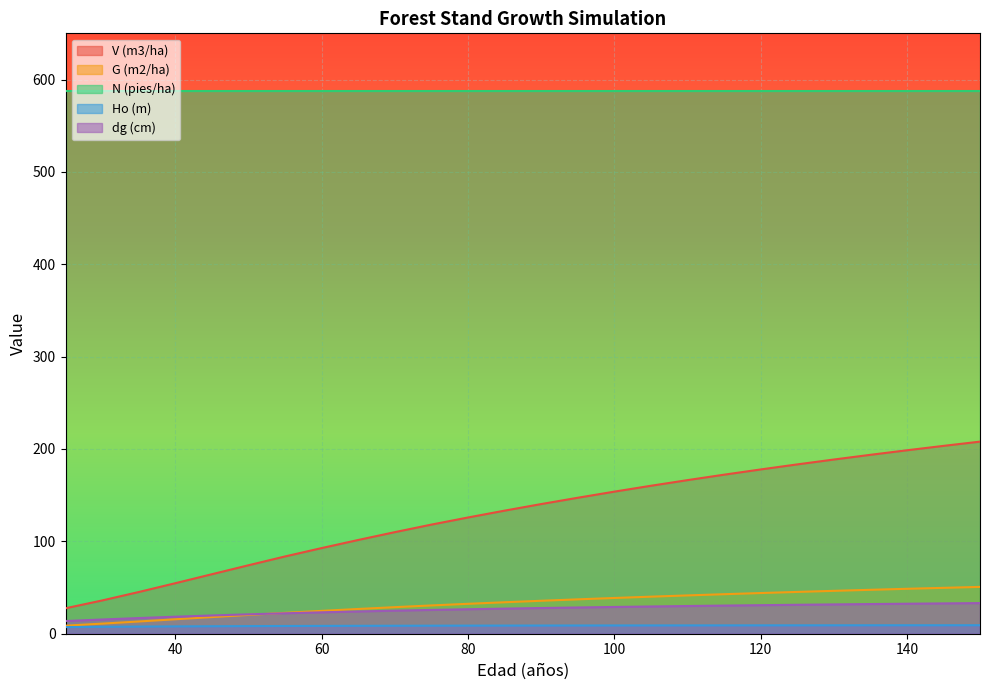

What is the difference between the second highest and minimum values in the dg (cm) series?

19.1